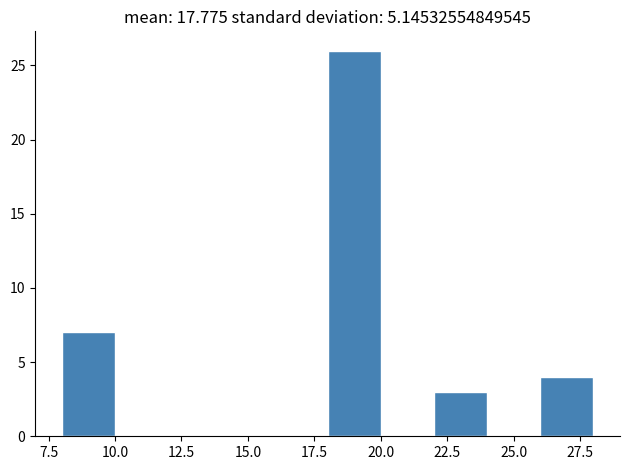

Reading left to right, list every bar in this chart as the range it spans on the x-axis followed by its height. The values are not printed on the chart, so give them approximately, as read against the axis.

8 to 10: 7
10 to 12: 0
12 to 14: 0
14 to 16: 0
16 to 18: 0
18 to 20: 26
20 to 22: 0
22 to 24: 3
24 to 26: 0
26 to 28: 4